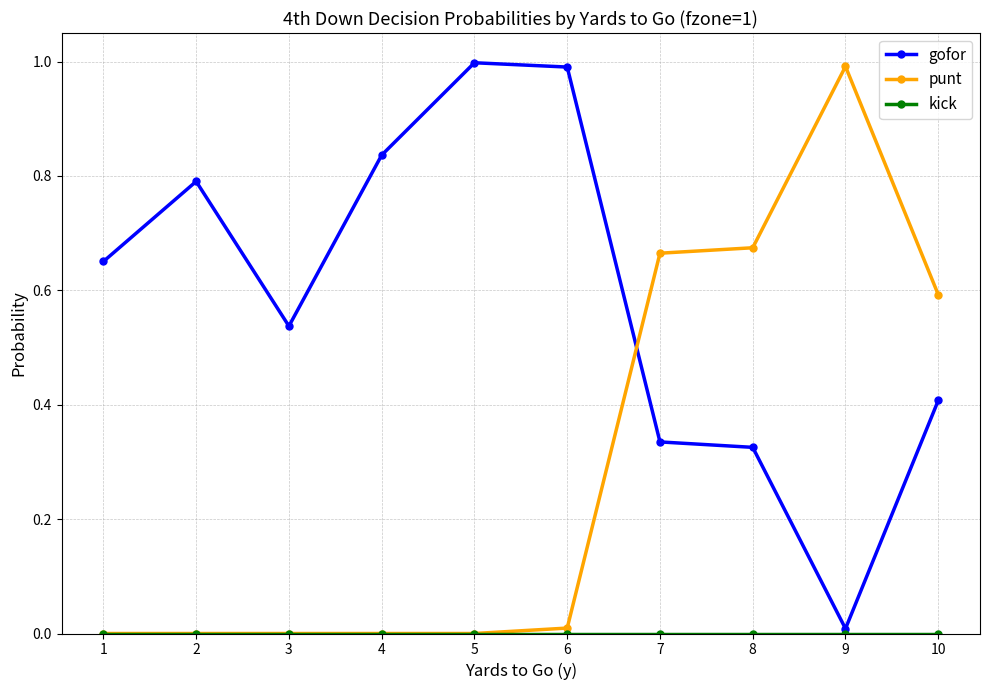

True or false: punt and gofor intersect in this chart.

True